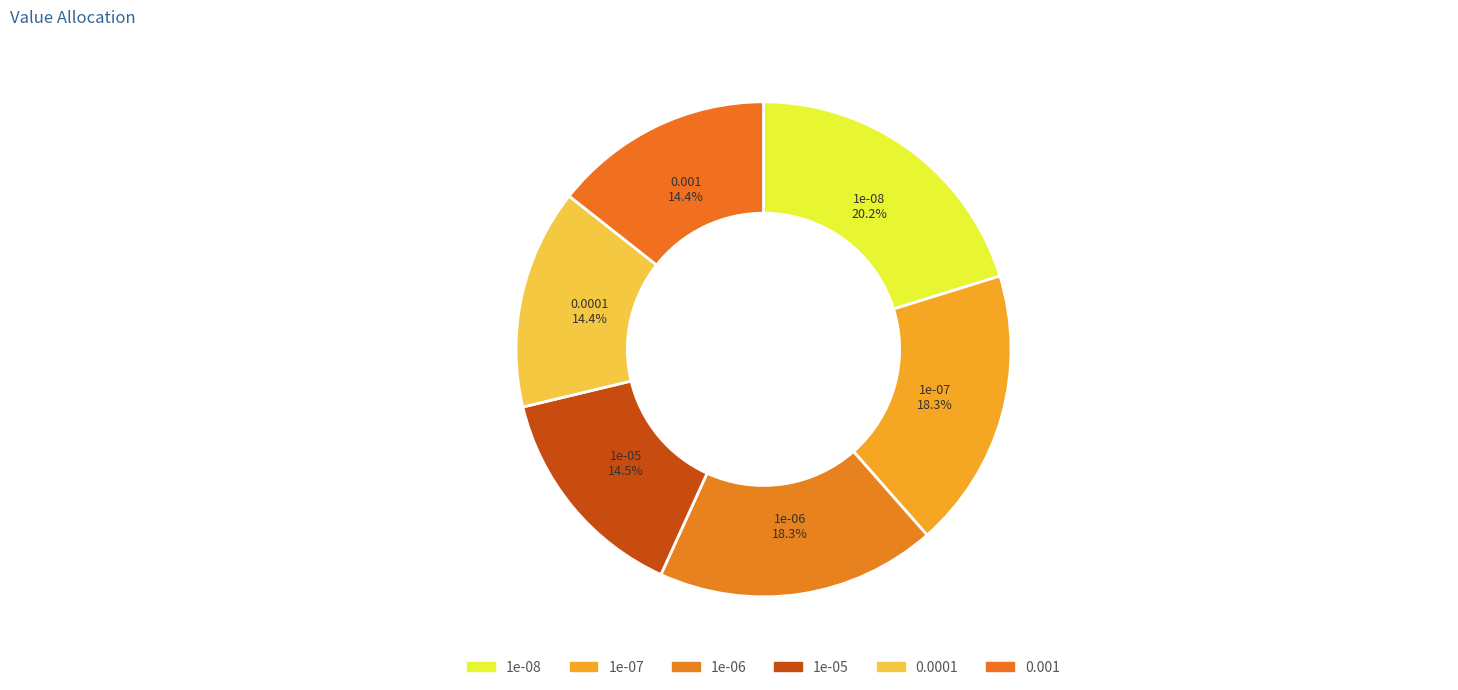

Does any single category account for the majority?

No